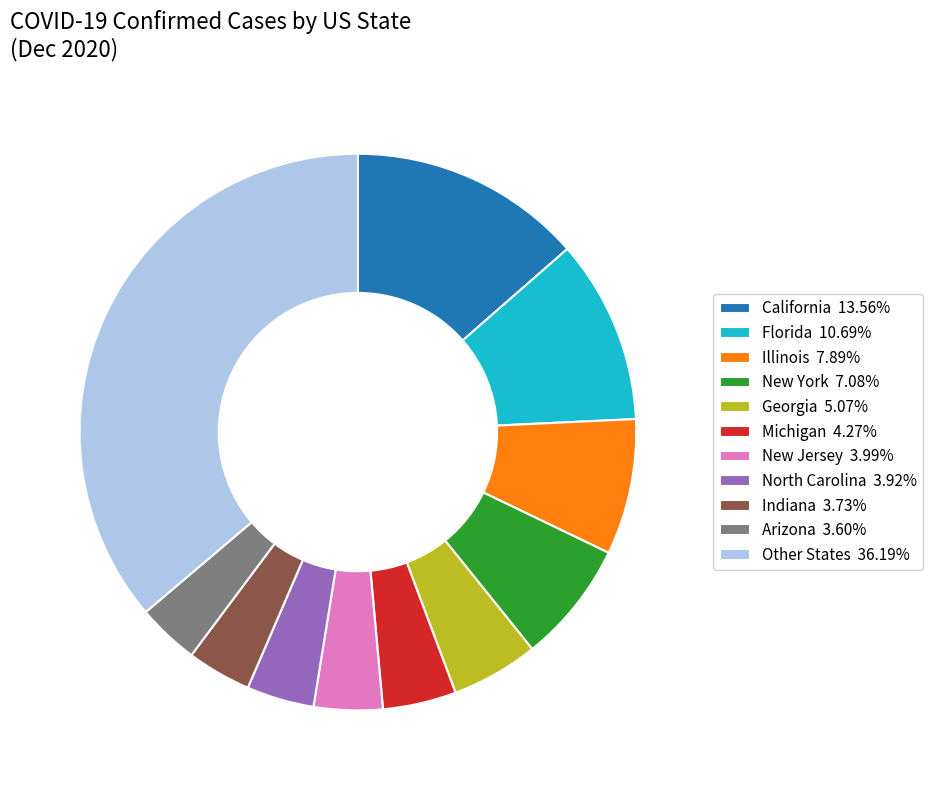

Is the sum of Illinois 7.89% and Arizona 3.60% greater than half?

No